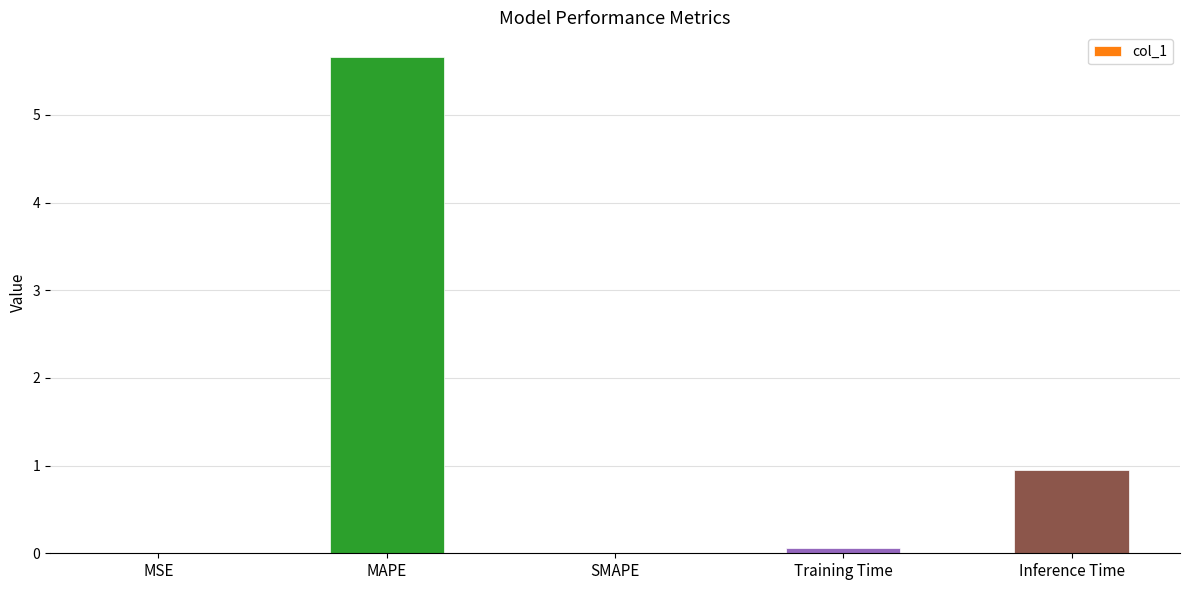

What is the greatest value displayed?

5.7